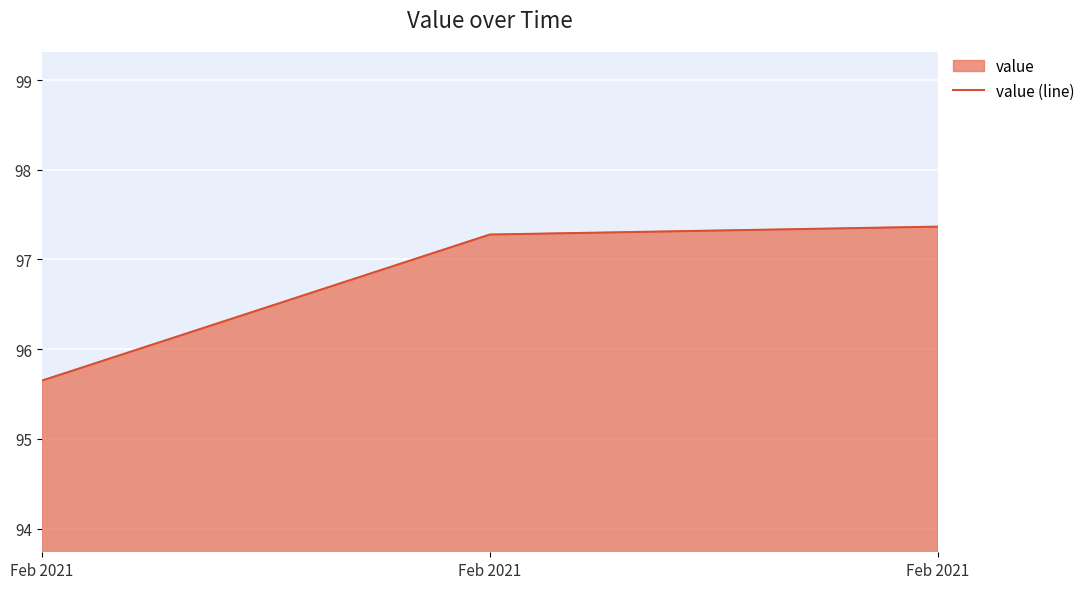

The chart shows a value of 42.9 at Feb 2021. True or false?

False